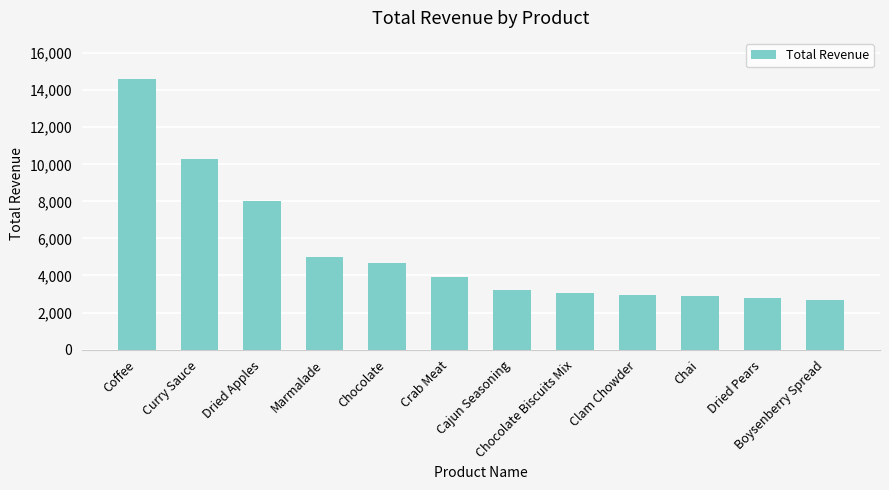

Which label corresponds to the largest value in the chart?

Coffee